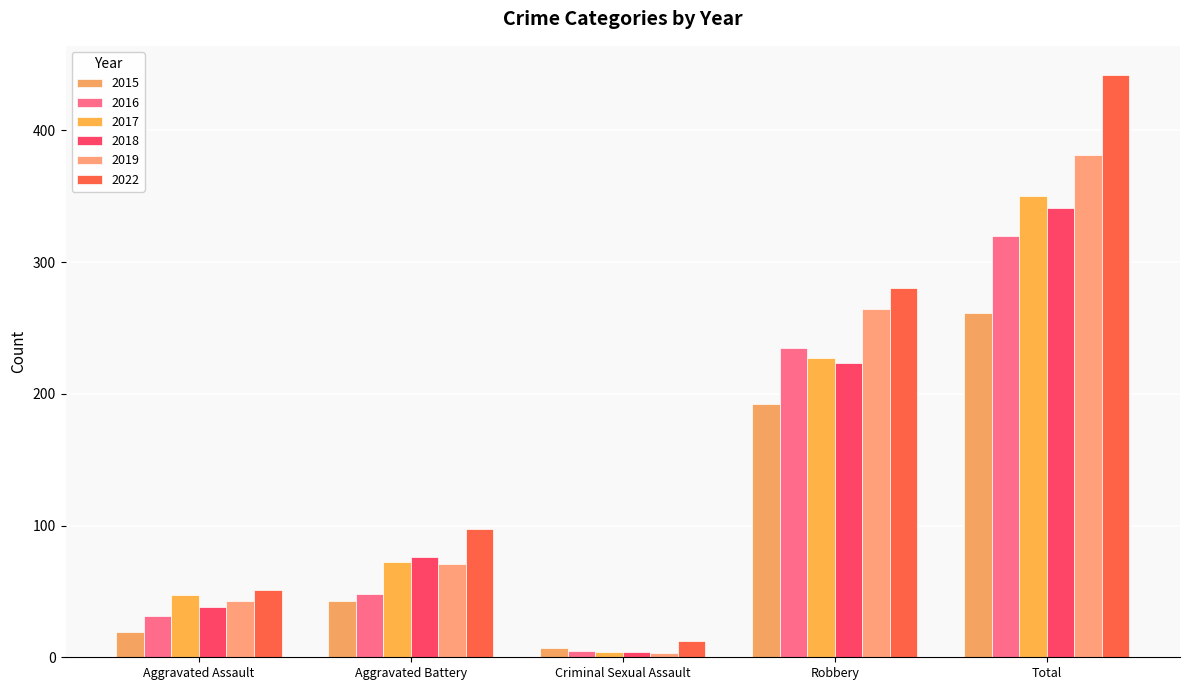

What is the difference between the maximum and minimum values in the 2016 series?

315